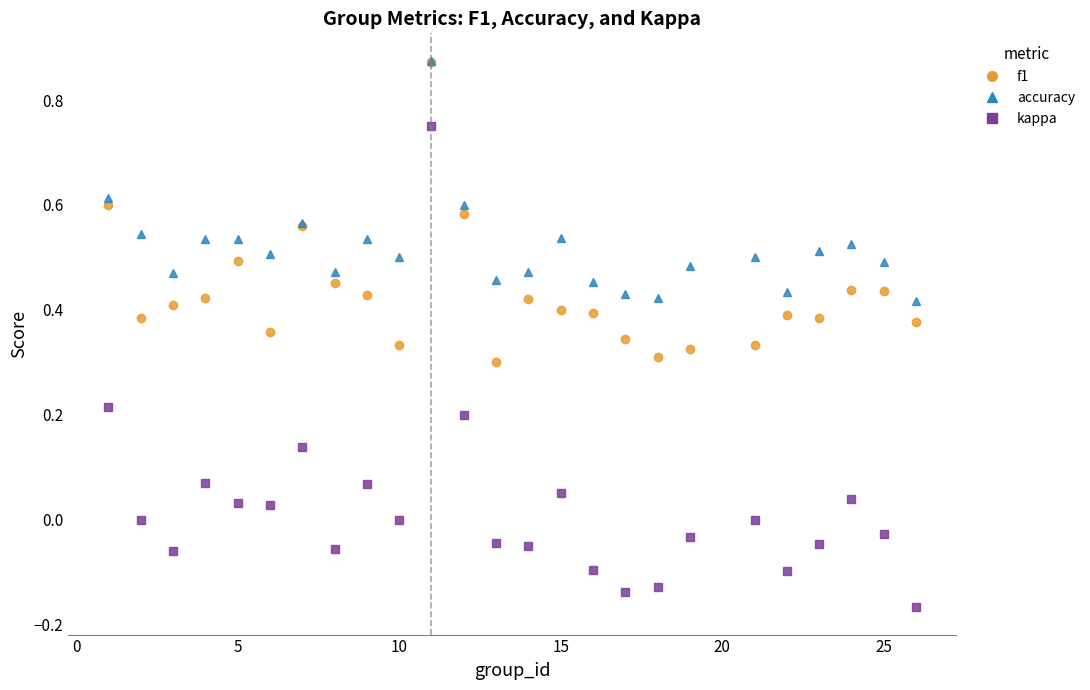

True or false: kappa and f1 intersect in this chart.

False